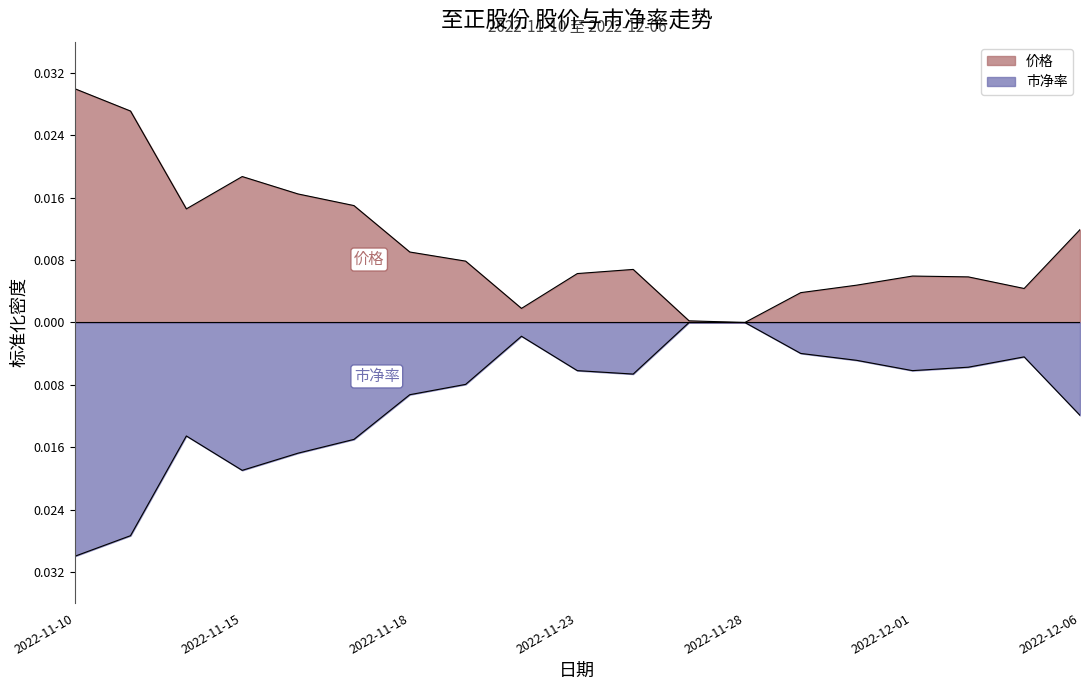

Between 2022-11-18 and 2022-11-30, which is larger?

2022-11-18